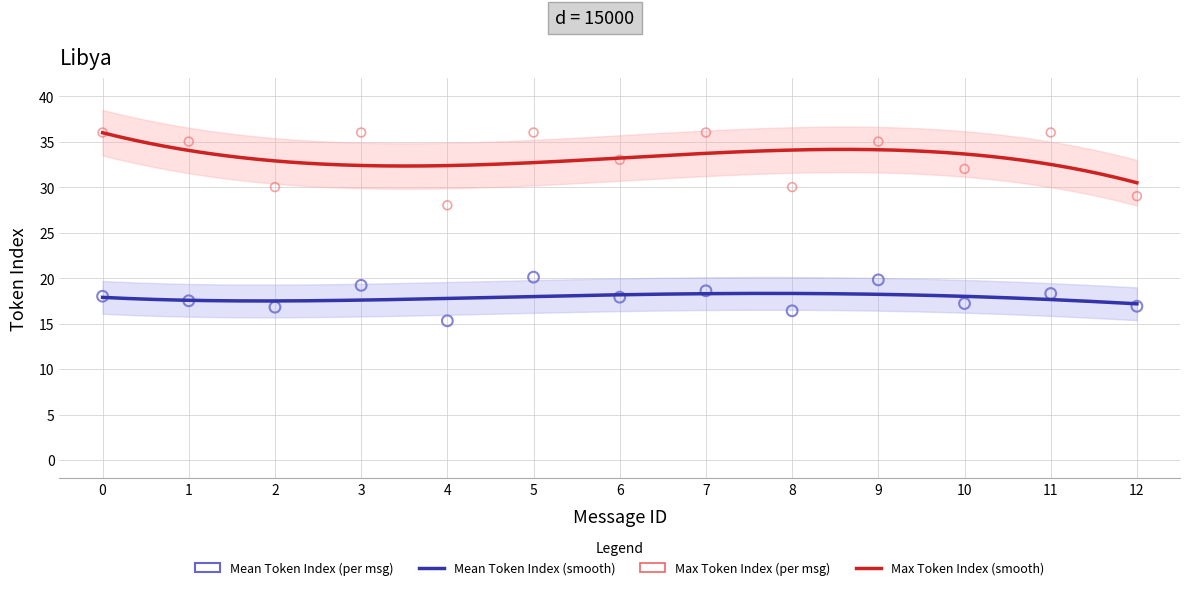

Which series contains the highest Y value?

Max Token Index per Message